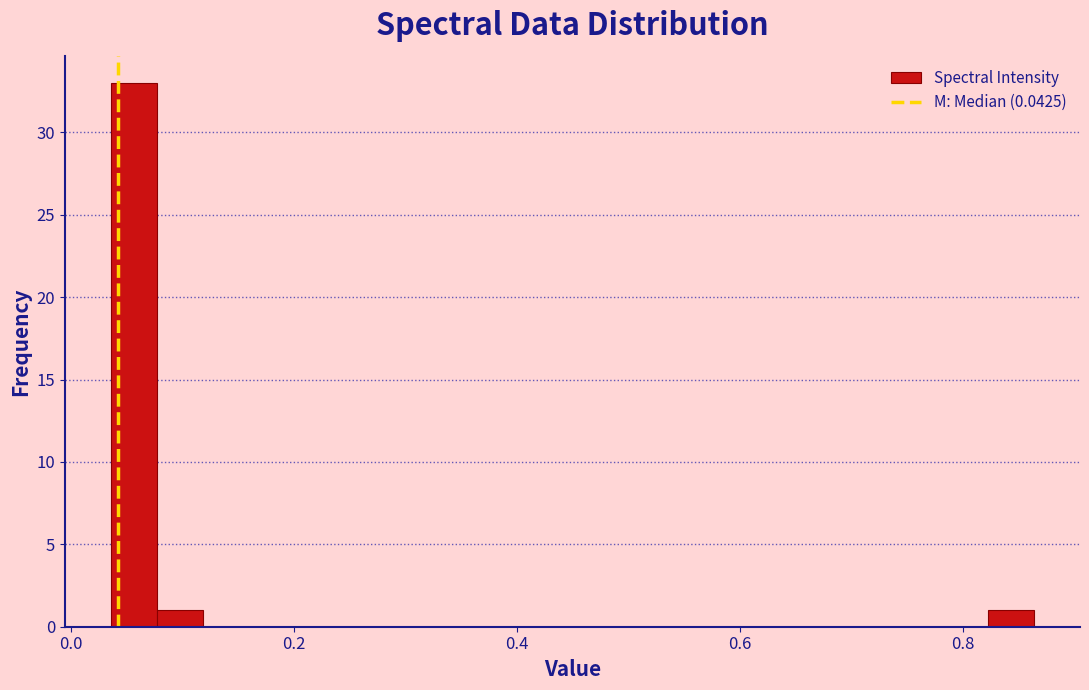

Around what value on the x-axis is the tallest bar? Give the approximate position of its centre, as read against the axis.

0.06